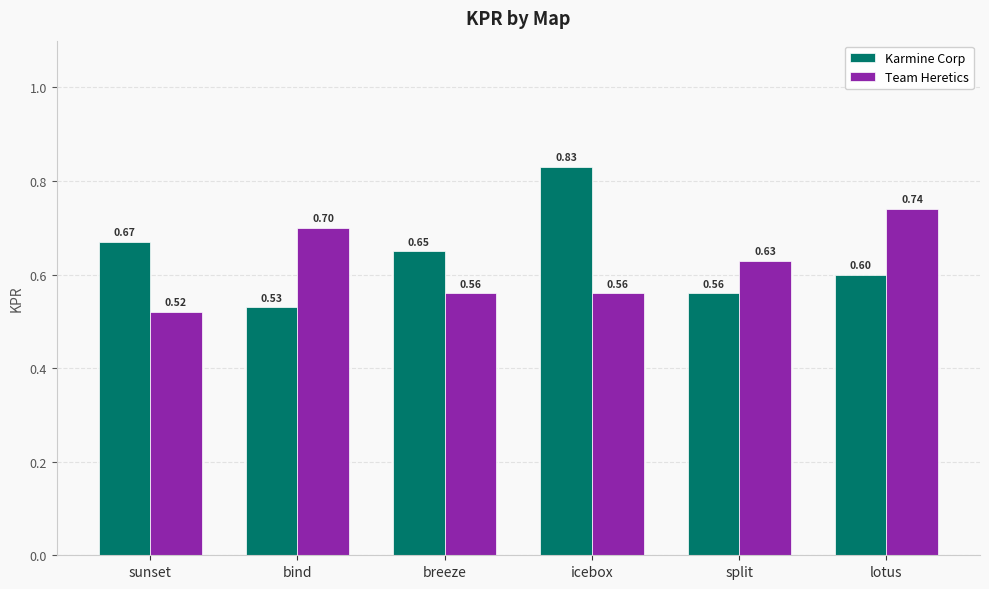

What is the label of the 5th bar from the right?

bind